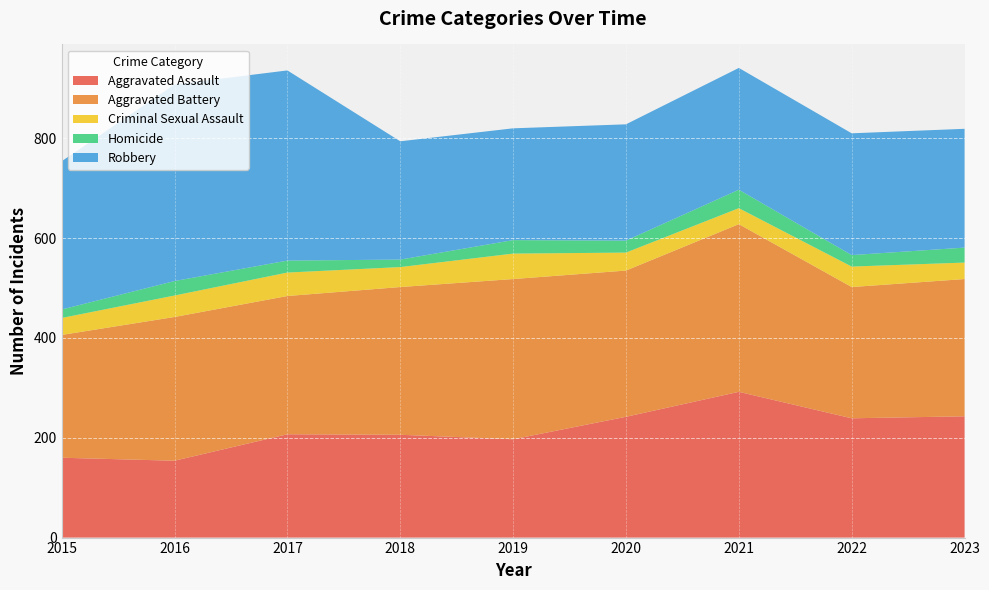

Reading left to right, transcribe all the data shown in this chart.

Aggravated Assault: 2015=160	2016=154	2017=207	2018=206	2019=197	2020=242	2021=292	2022=239	2023=243
Aggravated Battery: 2015=246	2016=288	2017=277	2018=296	2019=321	2020=293	2021=336	2022=263	2023=275
Criminal Sexual Assault: 2015=34	2016=43	2017=47	2018=40	2019=51	2020=36	2021=32	2022=41	2023=33
Homicide: 2015=17	2016=29	2017=24	2018=15	2019=27	2020=24	2021=37	2022=23	2023=30
Robbery: 2015=297	2016=394	2017=381	2018=237	2019=224	2020=233	2021=244	2022=244	2023=238